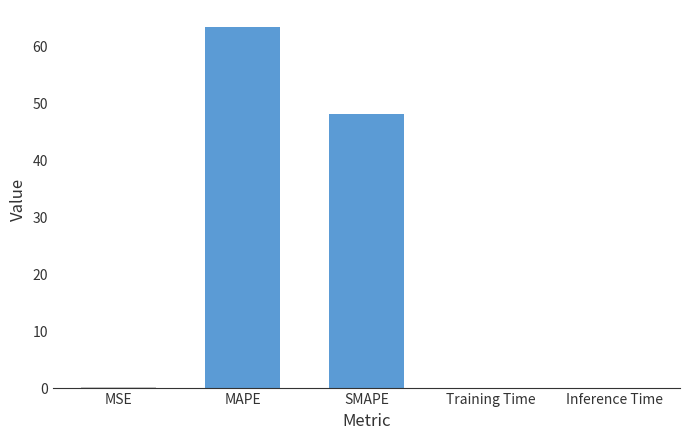

What is the difference between the maximum and minimum values?

63.2